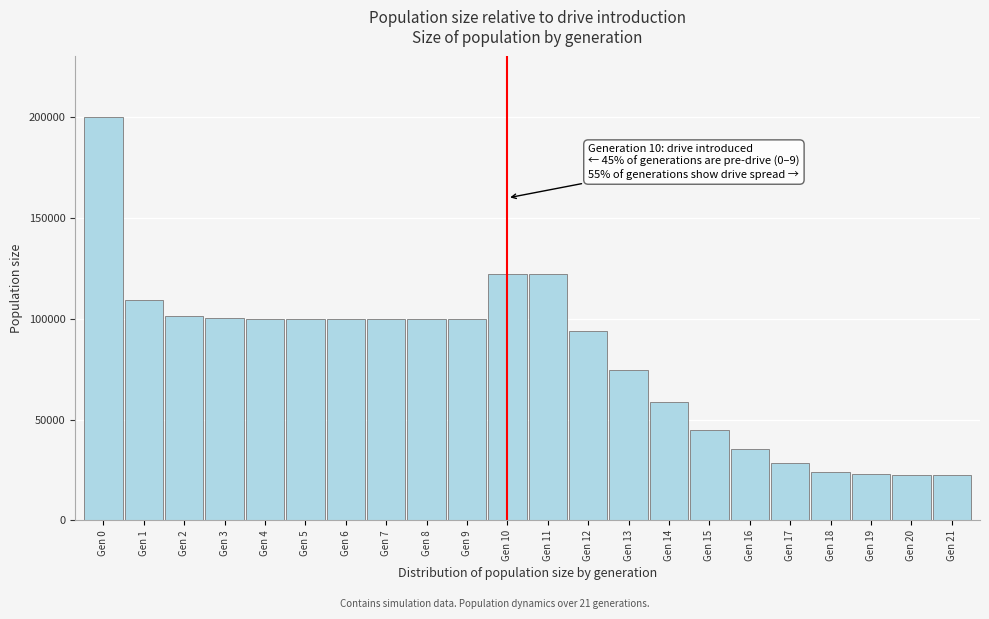

What is the value of the 10th bar from the left?

99896